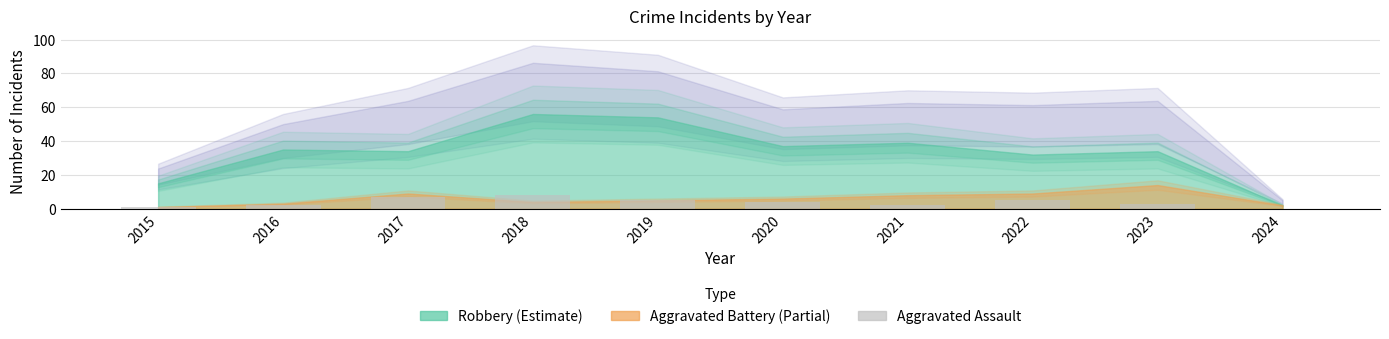

How many positive values are there?

9